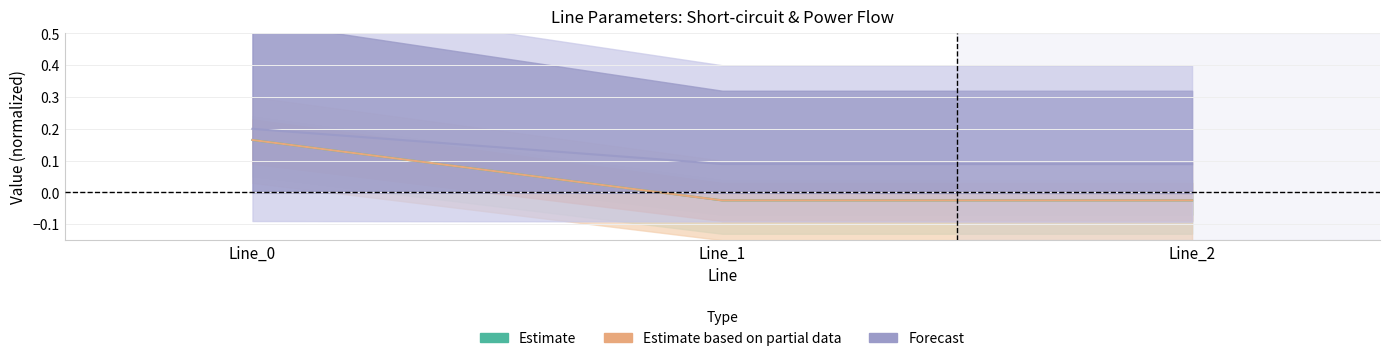

Where does the pf_p_c_to_mw series first go above 0?

Line_0